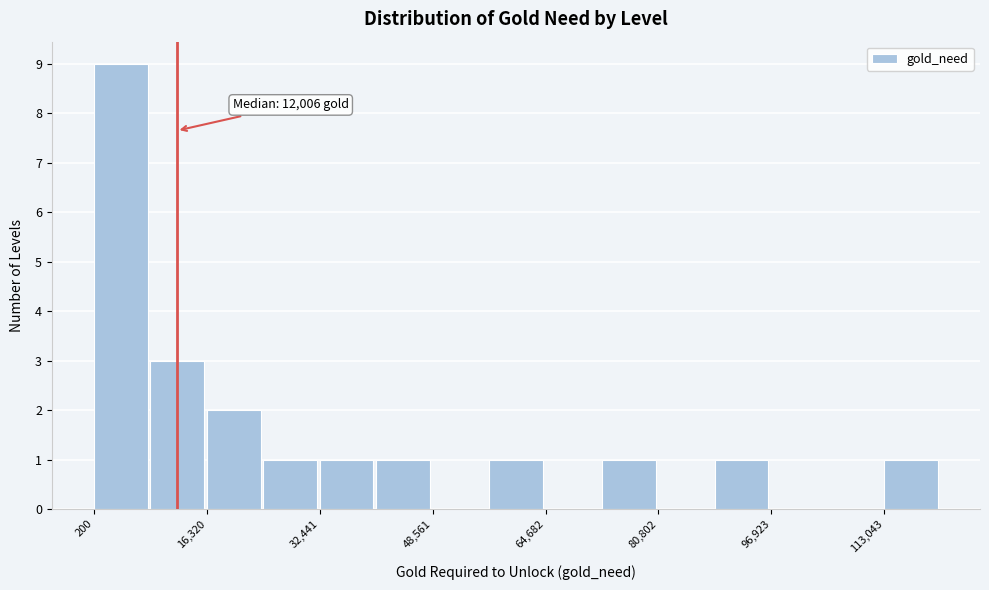

Which range on the x-axis has the tallest bar?

0 to 8000